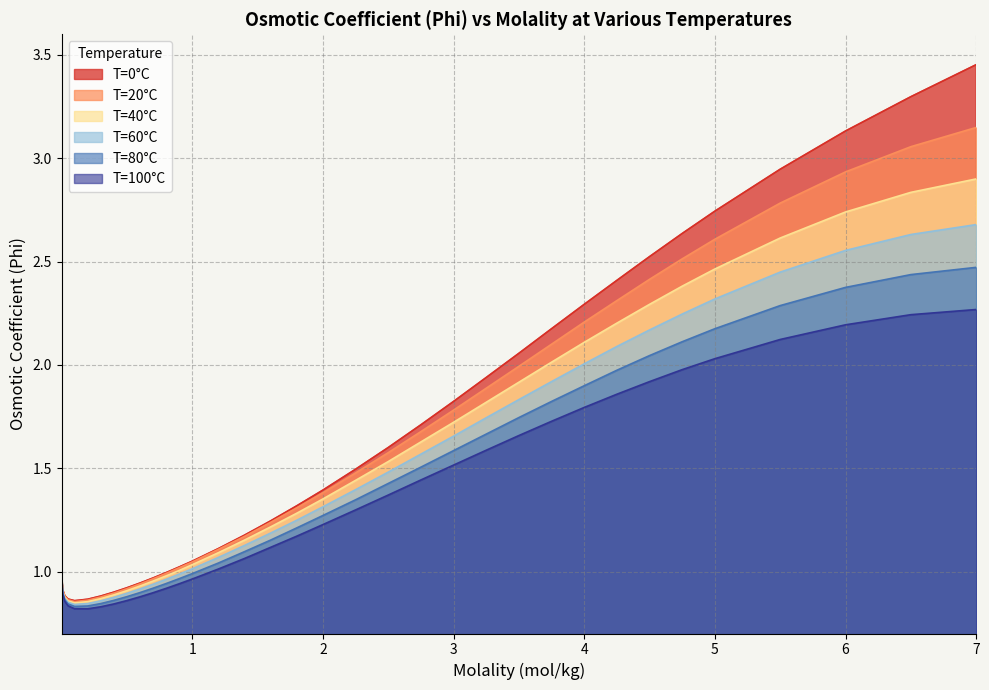

Is the value of T=20°C at 0.4 greater than the value of T=60°C at 0.2?

Yes